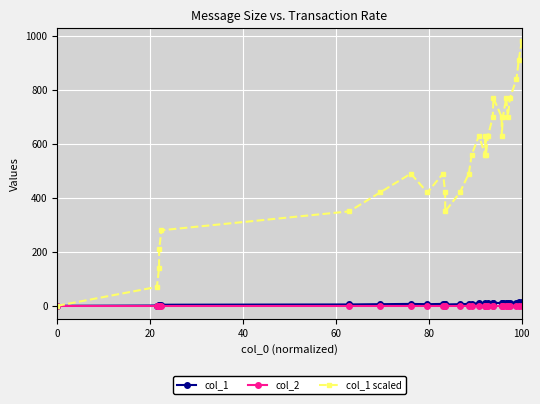

Which series has the largest total across all categories?

col_1 scaled